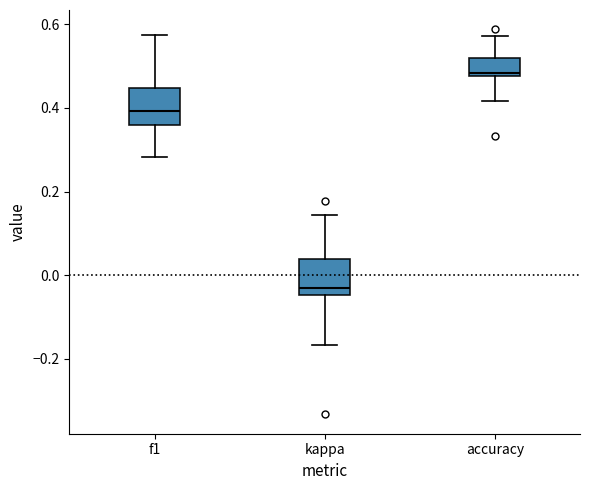

Which box's median line is the highest?

accuracy